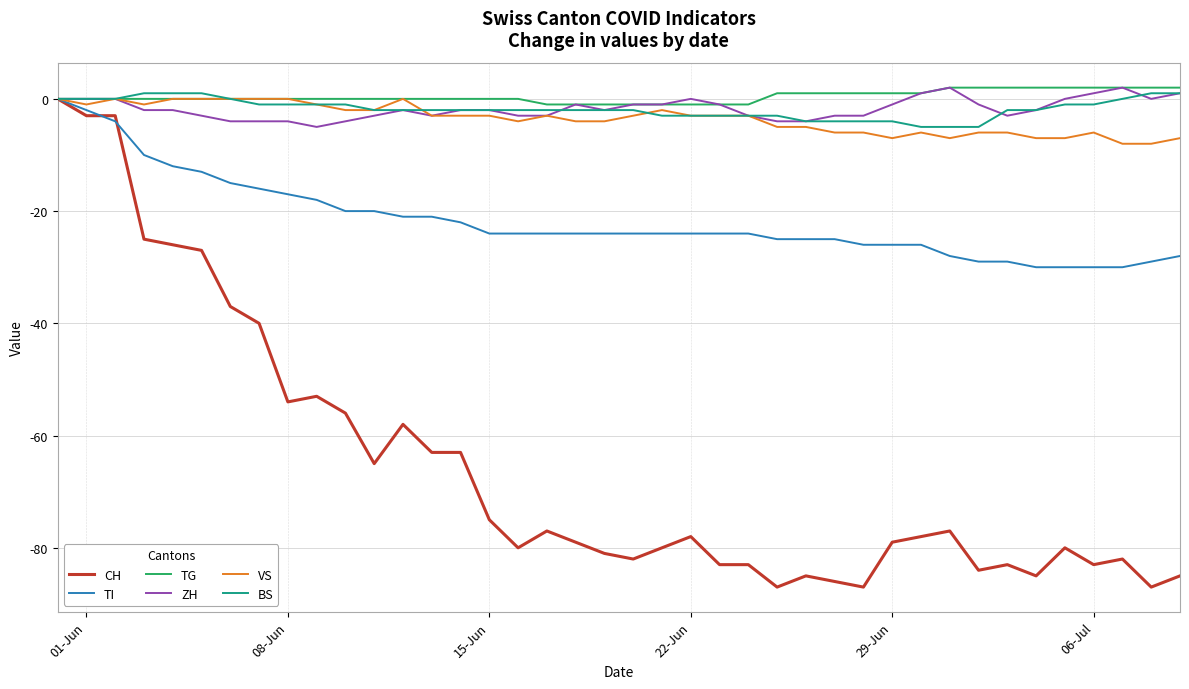

Does the chart display data point markers on the line(s)?

No